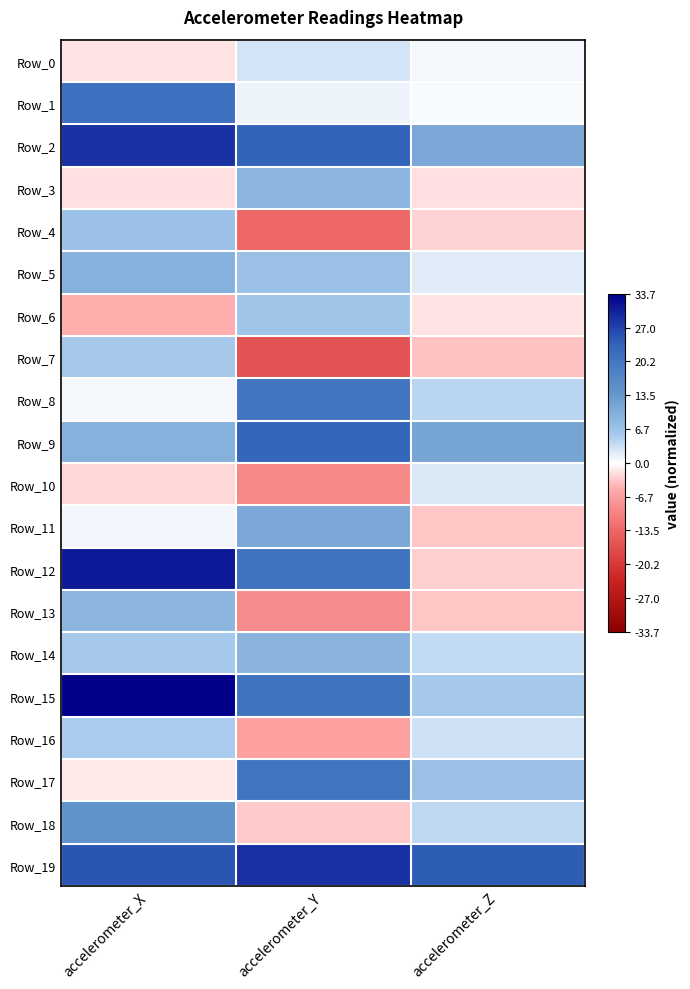

Count the number of categories in the chart.

3